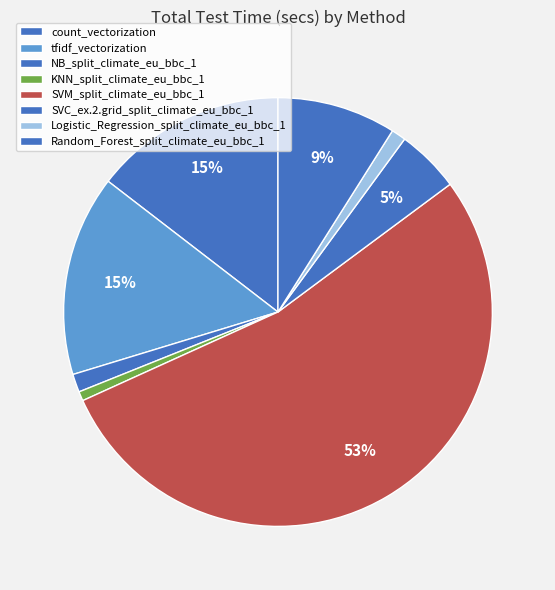

Is it true that SVC_ex.2.grid_split_climate_eu_bbc_1 is 1% of the pie?

False